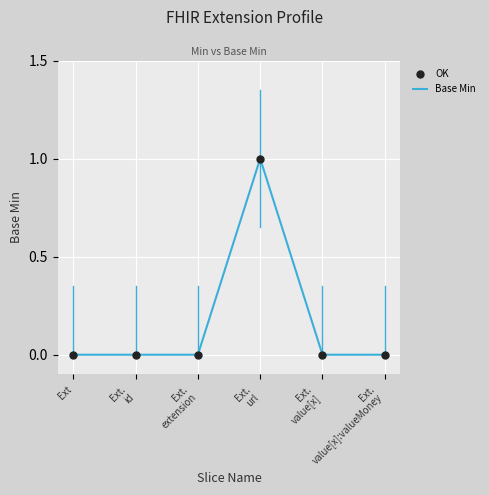

True or false: the data has more than 2 interior local peaks.

False